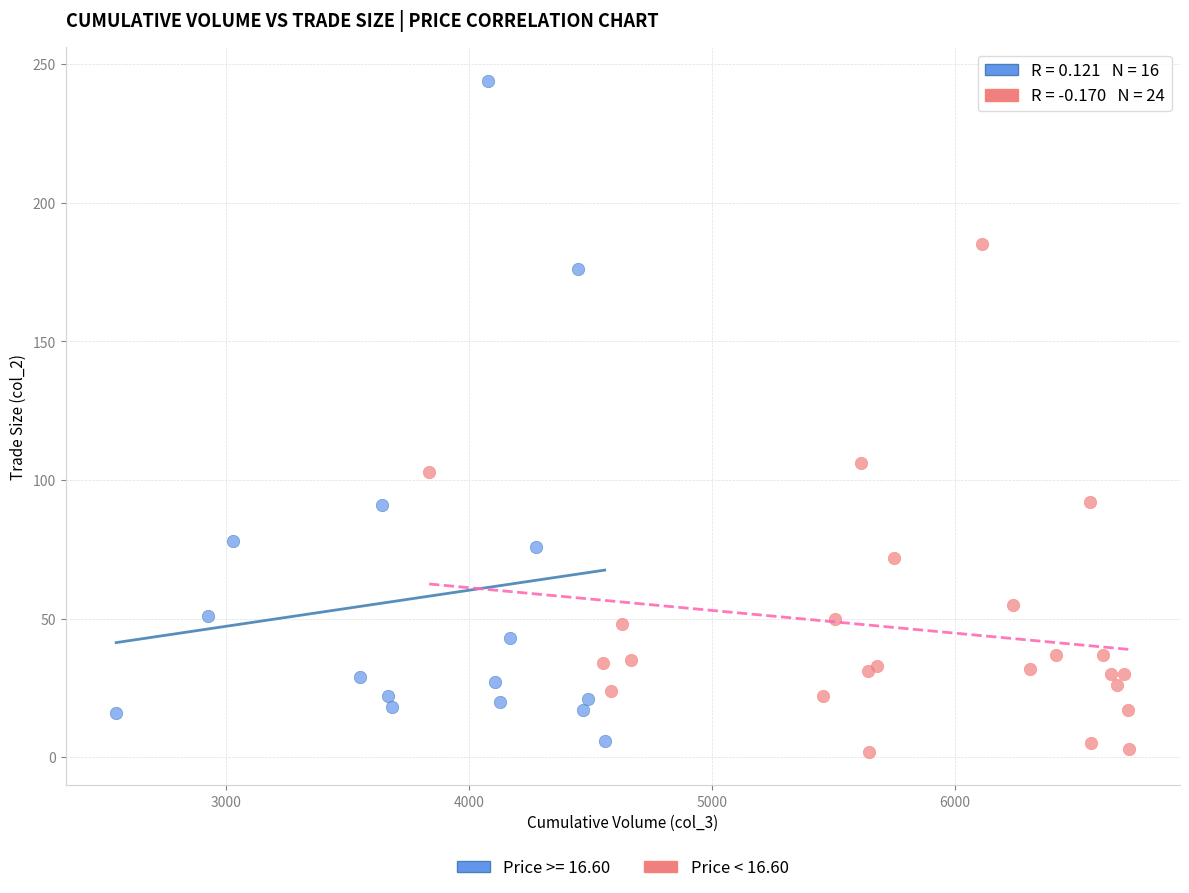

Which series has the widest spread of Y values?

Price >= 16.60